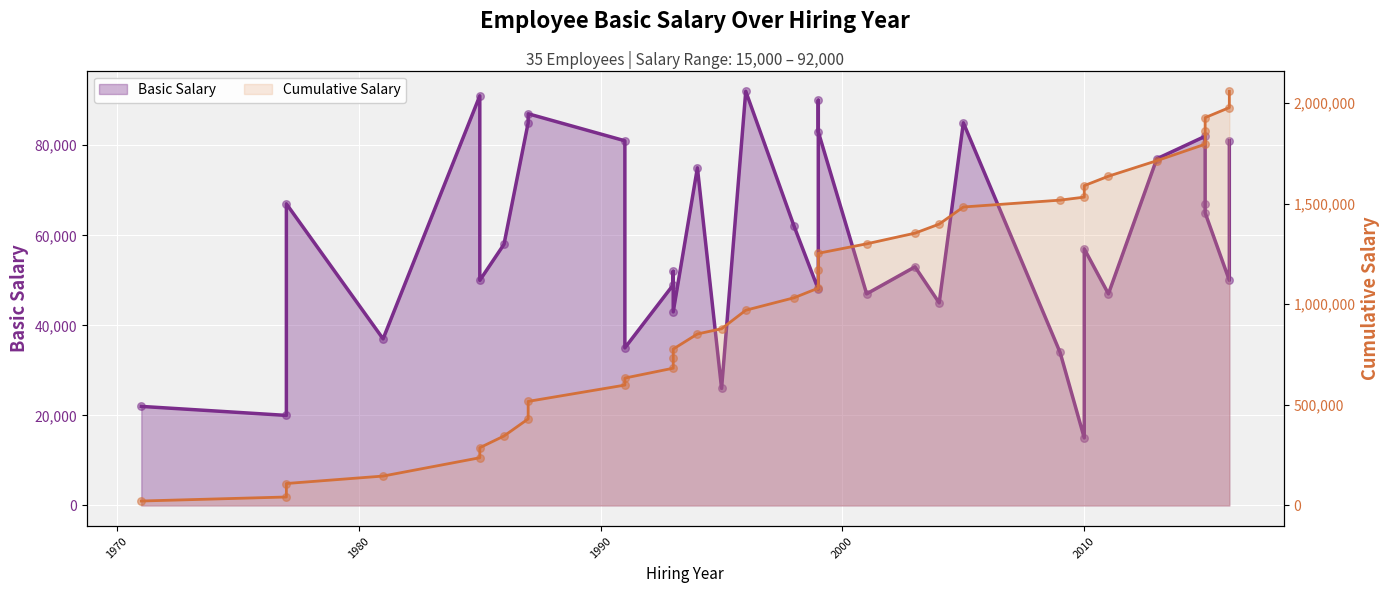

What is the total value across all series at 28?

1683000